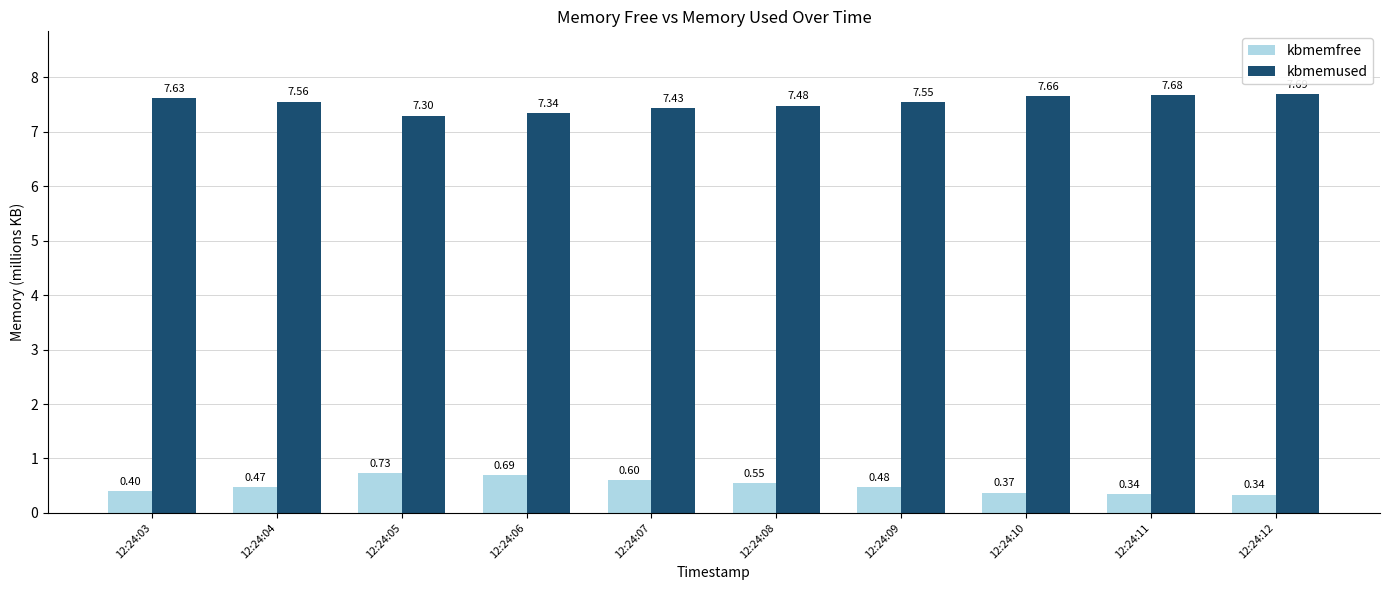

At which label does kbmemused reach its minimum?

12:24:05